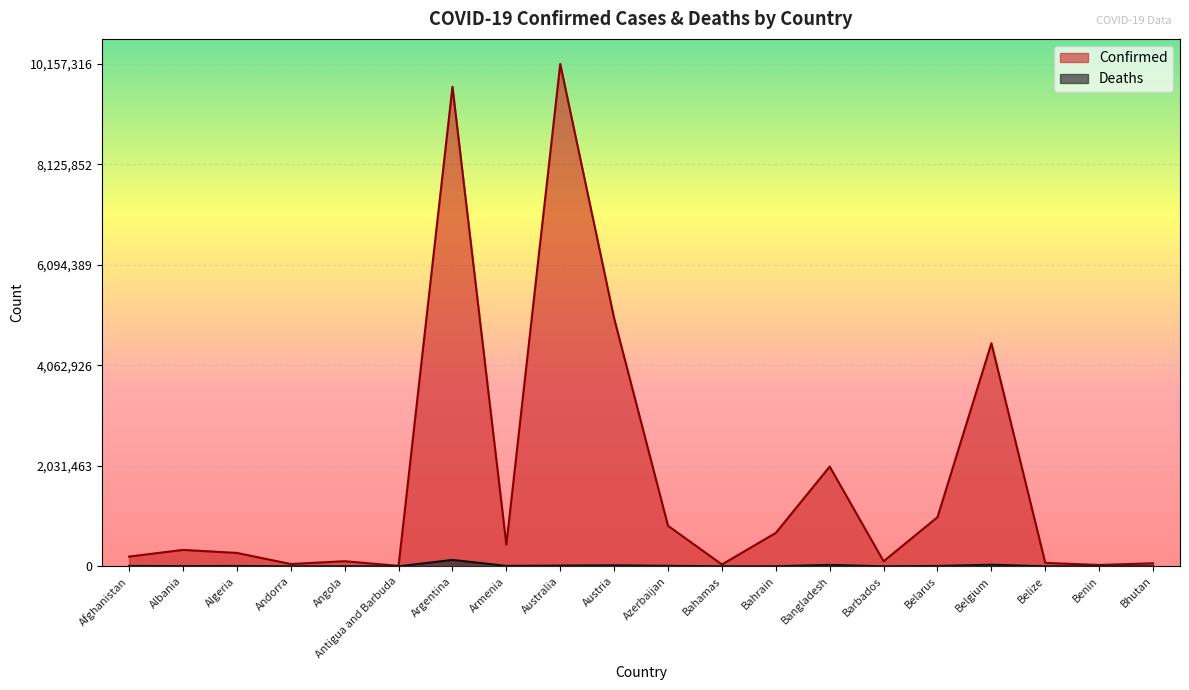

At how many categories does at least one series exceed 4248065?

4